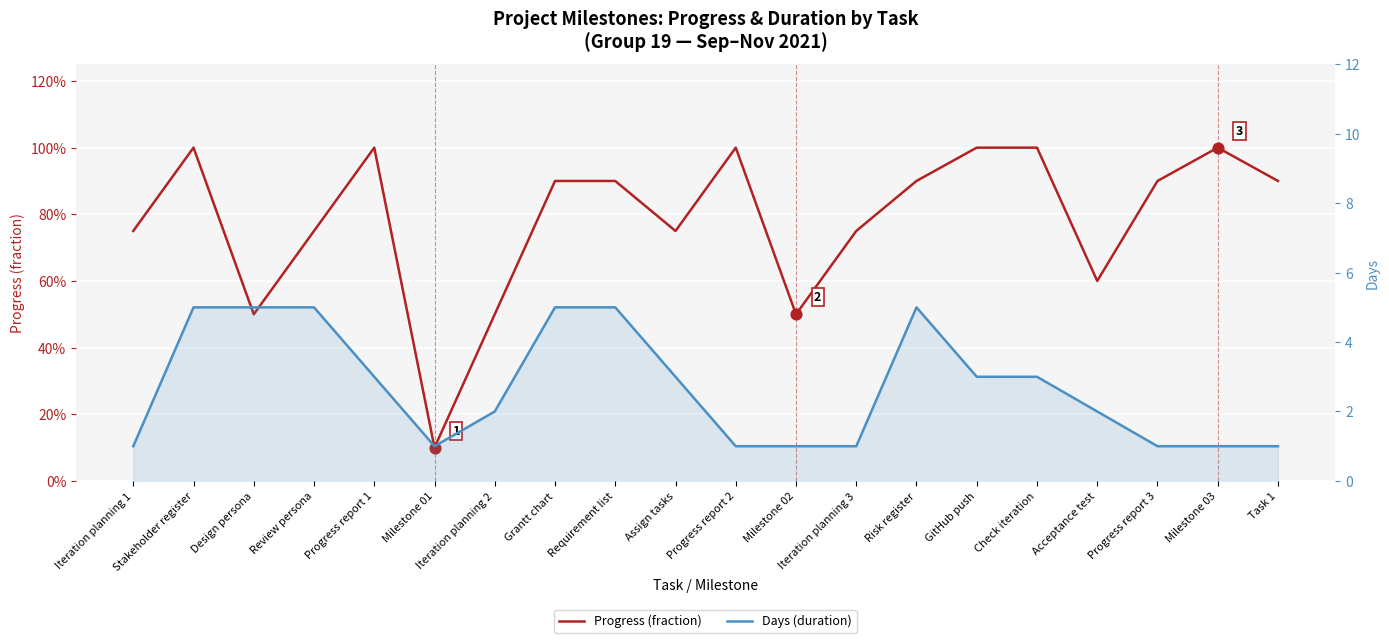

At which category is the sum across all series the highest?

Stakeholder register